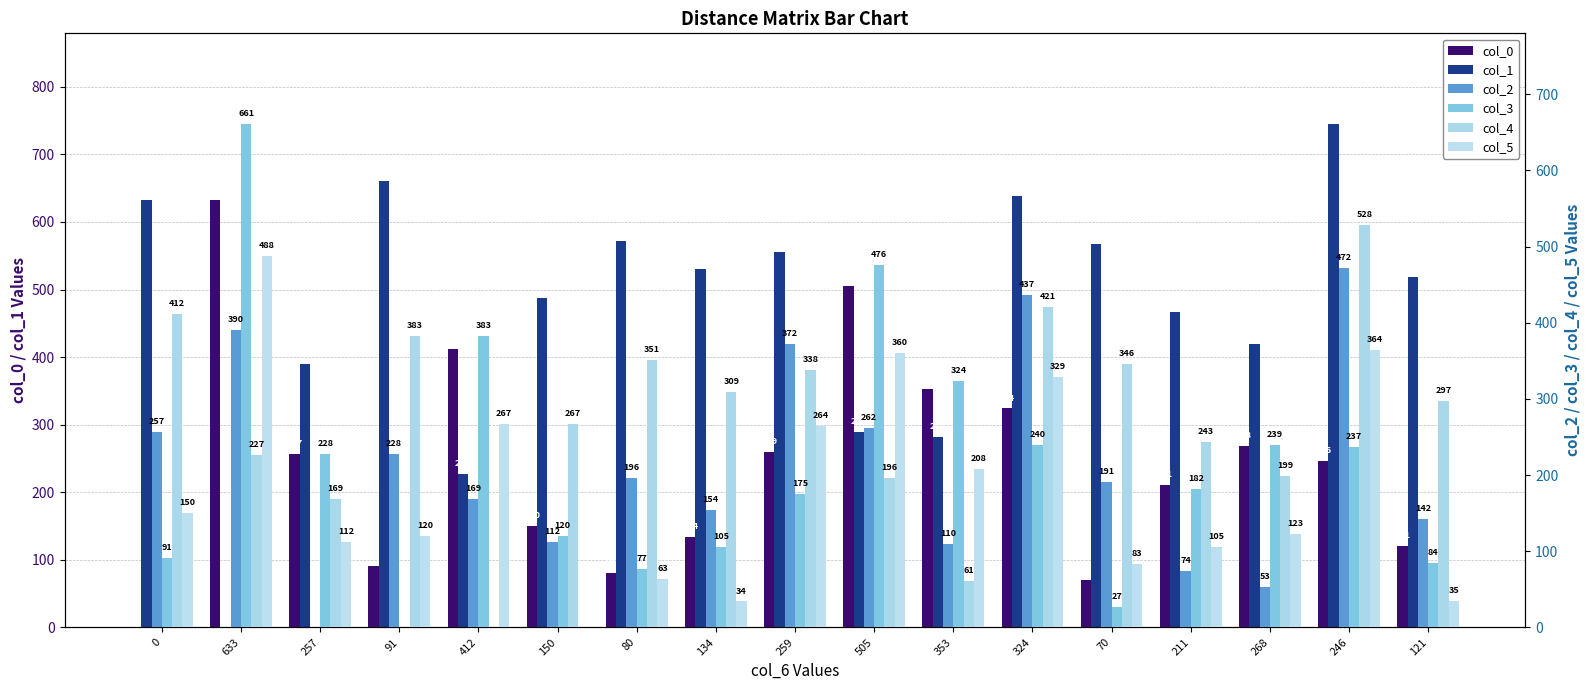

Reading right to left, what are all the values shown in this chart?

col_0: 121	246	268	211	70	324	353	505	259	134	80	150	412	91	257	633	0
col_1: 518	745	420	466	567	638	282	289	555	530	572	488	227	661	390	0	633
col_2: 142	472	53	74	191	437	110	262	372	154	196	112	169	228	0	390	257
col_3: 84	237	239	182	27	240	324	476	175	105	77	120	383	0	228	661	91
col_4: 297	528	199	243	346	421	61	196	338	309	351	267	0	383	169	227	412
col_5: 35	364	123	105	83	329	208	360	264	34	63	0	267	120	112	488	150